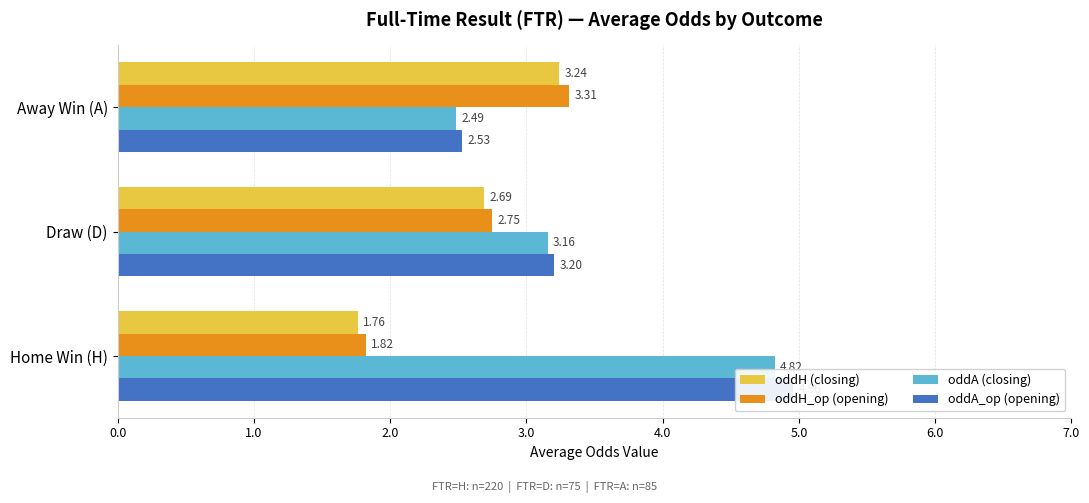

What is the minimum value for oddA (closing)?

2.5